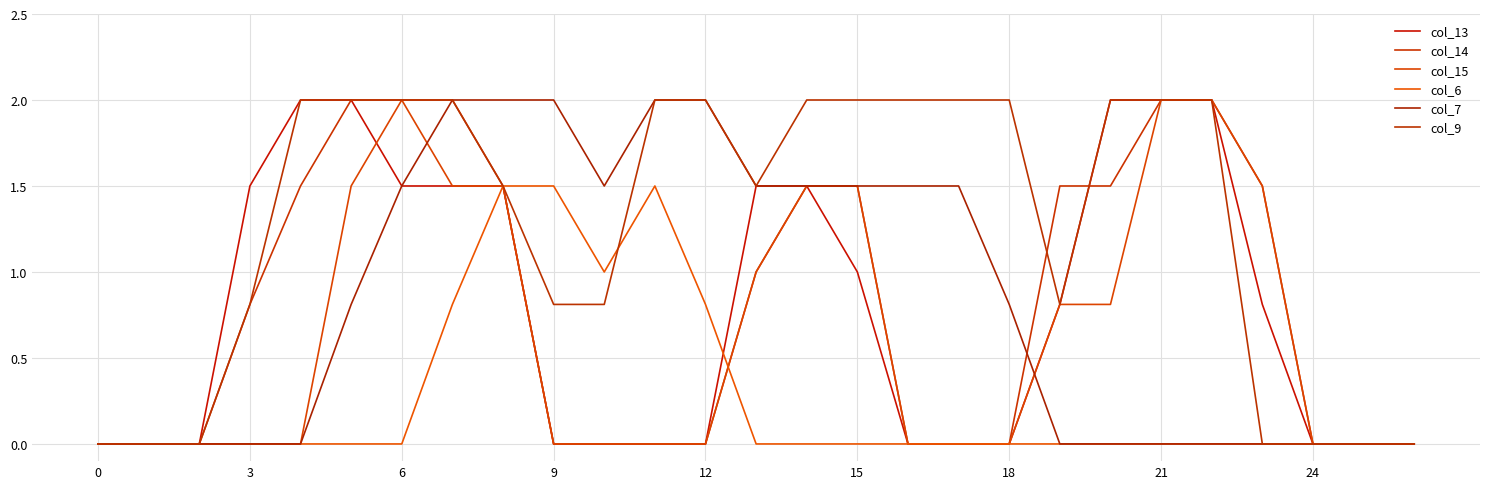

Reading left to right, transcribe all the data shown in this chart.

col_13: 0.0	0.0	0.0	1.5	2.0	2.0	1.5	1.5	1.5	0.0	0.0	0.0	0.0	1.5	1.5	1.0	0.0	0.0	0.0	0.8	2.0	2.0	2.0	0.8	0.0	0.0	0.0
col_14: 0.0	0.0	0.0	0.8	1.5	2.0	2.0	2.0	1.5	0.0	0.0	0.0	0.0	1.0	1.5	1.5	0.0	0.0	0.0	1.5	1.5	2.0	2.0	1.5	0.0	0.0	0.0
col_15: 0.0	0.0	0.0	0.0	0.0	1.5	2.0	1.5	1.5	0.0	0.0	0.0	0.0	1.0	1.5	1.5	0.0	0.0	0.0	0.8	0.8	2.0	2.0	1.5	0.0	0.0	0.0
col_6: 0.0	0.0	0.0	0.0	0.0	0.0	0.0	0.8	1.5	1.5	1.0	1.5	0.8	0.0	0.0	0.0	0.0	0.0	0.0	0.0	0.0	0.0	0.0	0.0	0.0	0.0	0.0
col_7: 0.0	0.0	0.0	0.0	0.0	0.8	1.5	2.0	2.0	2.0	1.5	2.0	2.0	1.5	1.5	1.5	1.5	1.5	0.8	0.0	0.0	0.0	0.0	0.0	0.0	0.0	0.0
col_9: 0.0	0.0	0.0	0.8	2.0	2.0	2.0	2.0	1.5	0.8	0.8	2.0	2.0	1.5	2.0	2.0	2.0	2.0	2.0	0.8	2.0	2.0	2.0	0.0	0.0	0.0	0.0